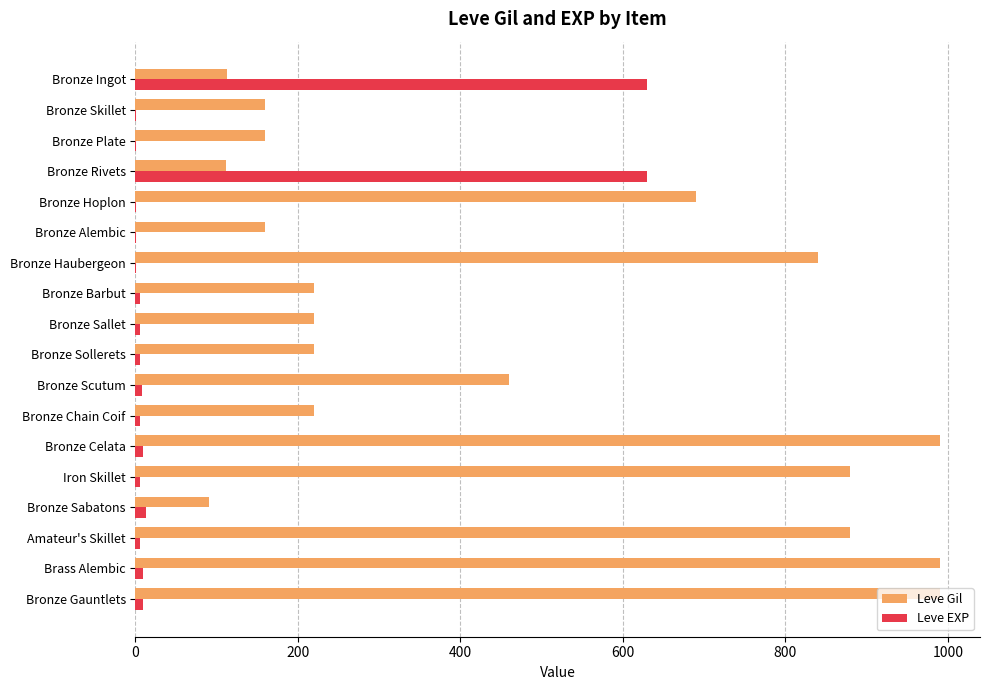

What is the maximum value for Leve EXP?

630